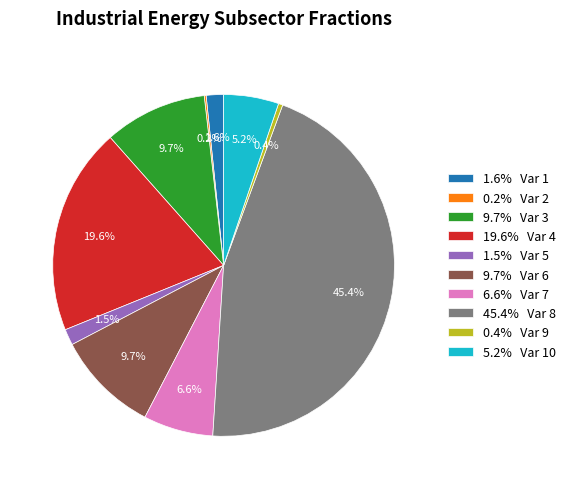

Does any single category account for the majority?

No